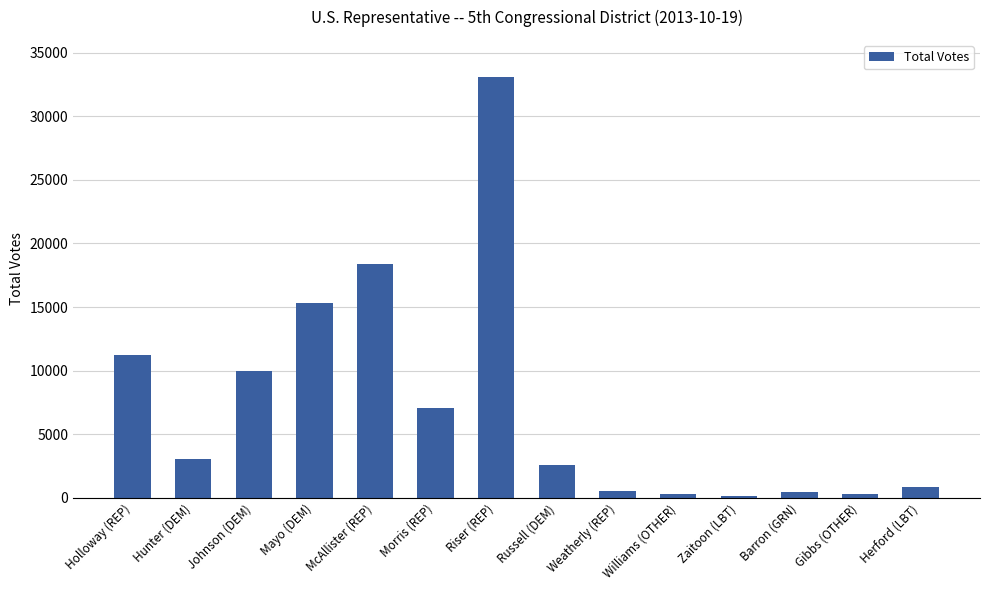

What is the change in value from Johnson (DEM) to Williams (OTHER)?

-9636